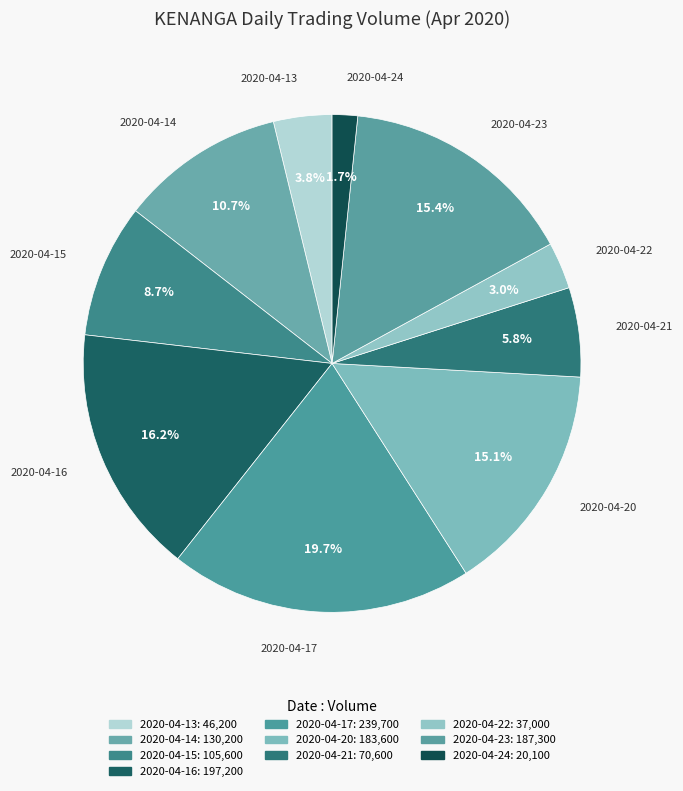

The 2020-04-23 slice represents 5% of the pie. True or false?

False